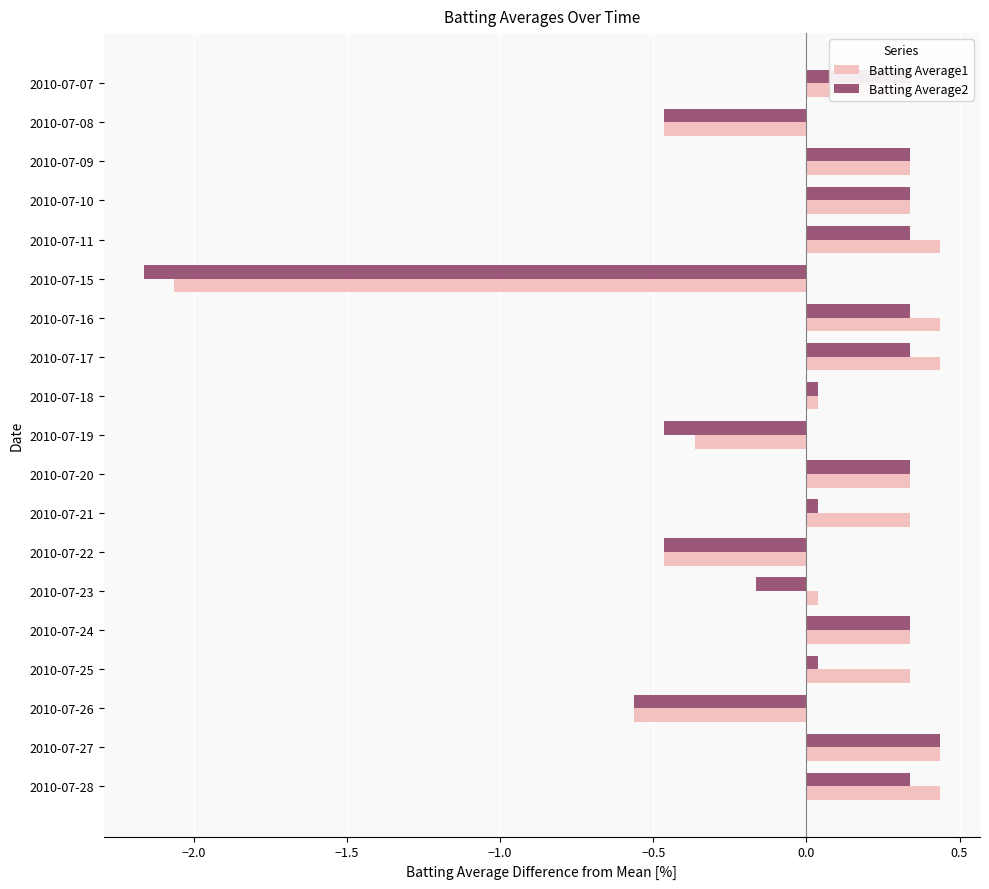

What is the total value across all series at 2010-07-19?

-0.8